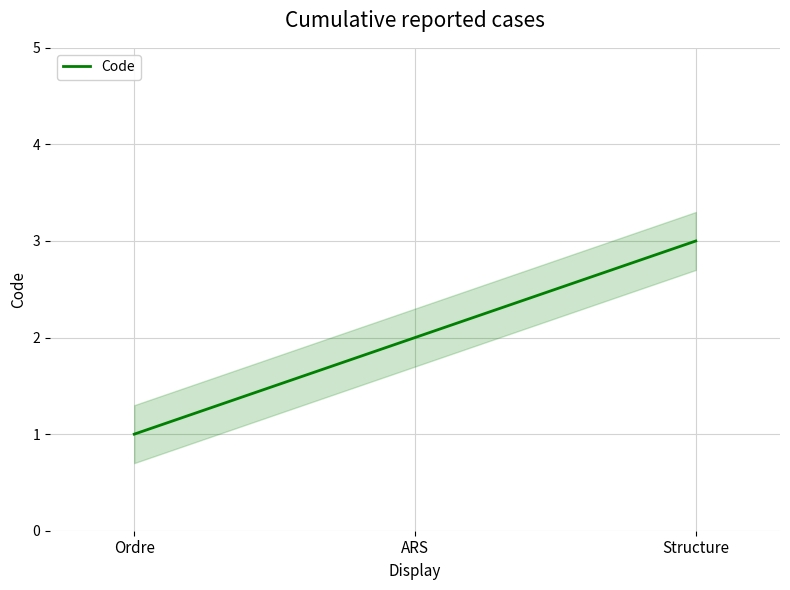

What is the label of the 1st point from the right?

Structure